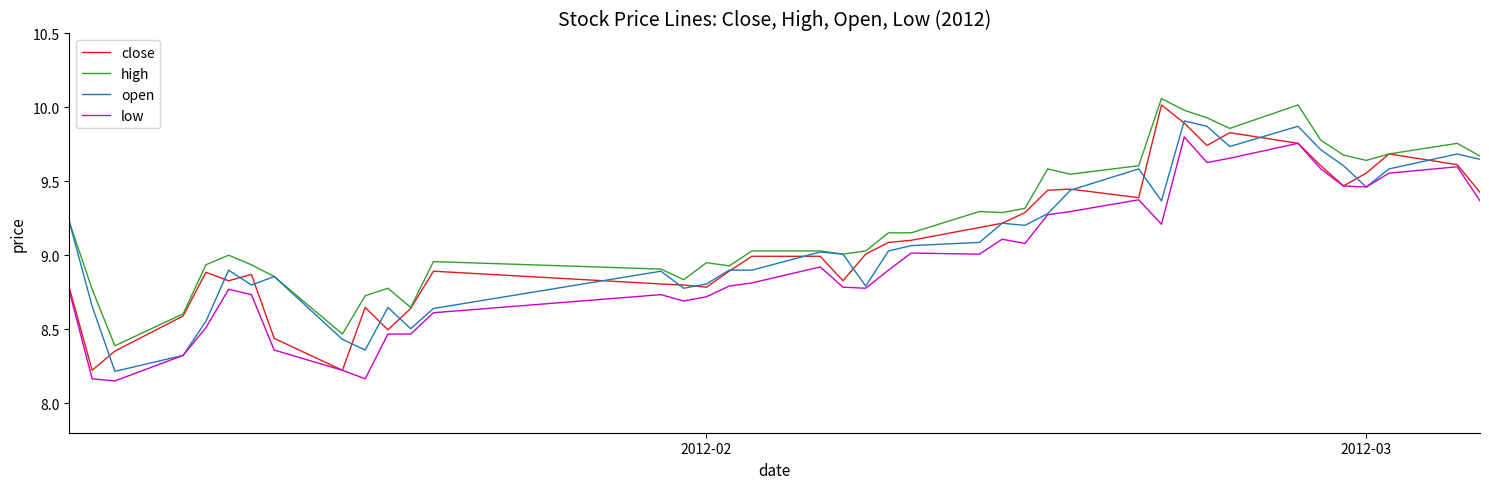

Which series has the largest range (max minus min)?

close